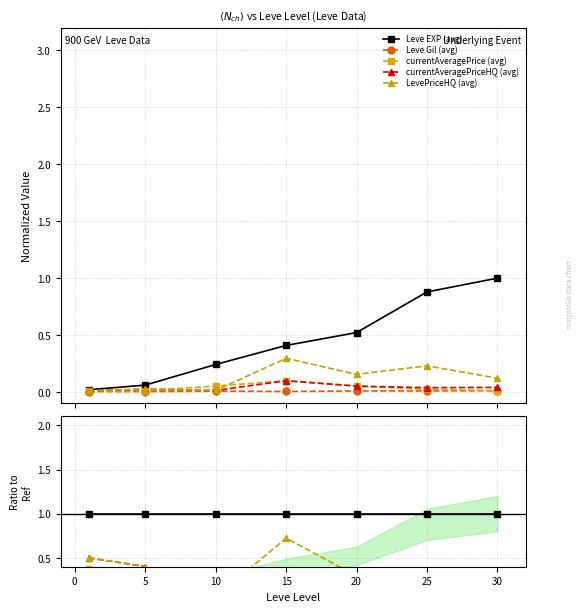

Which series has the largest total across all categories?

Leve EXP (avg)